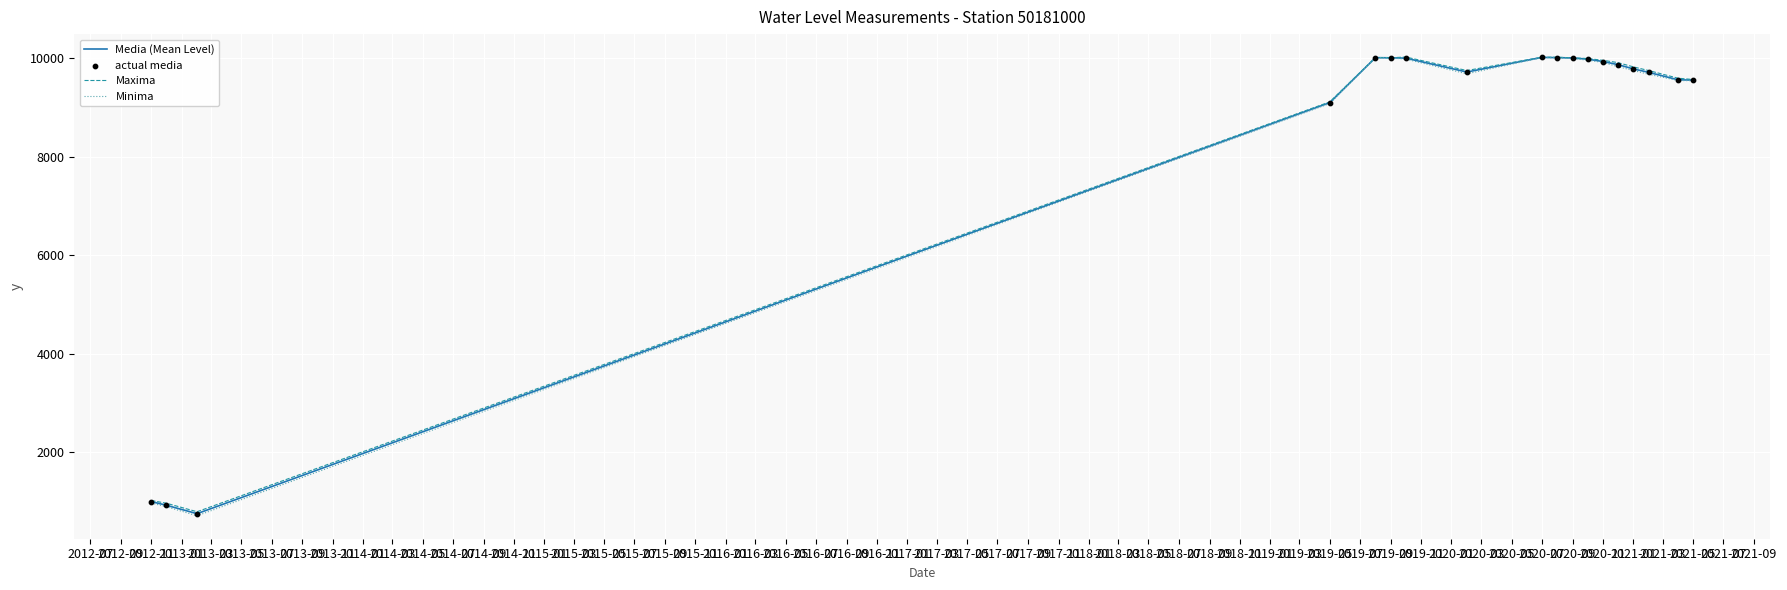

Which series has the largest range (max minus min)?

Minima